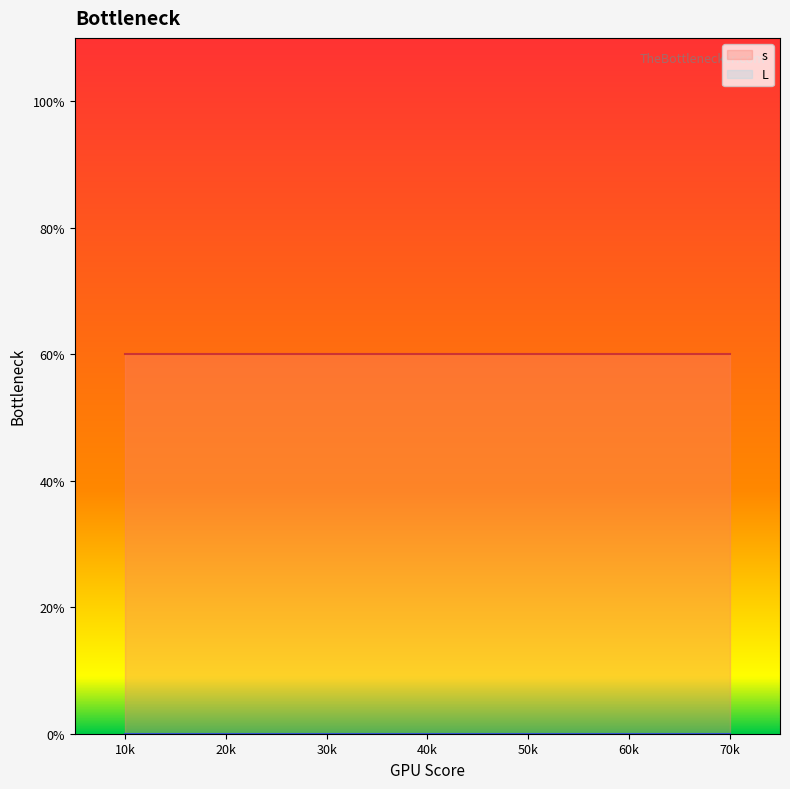

Rank the series at 28 from highest to lowest value.

s, L